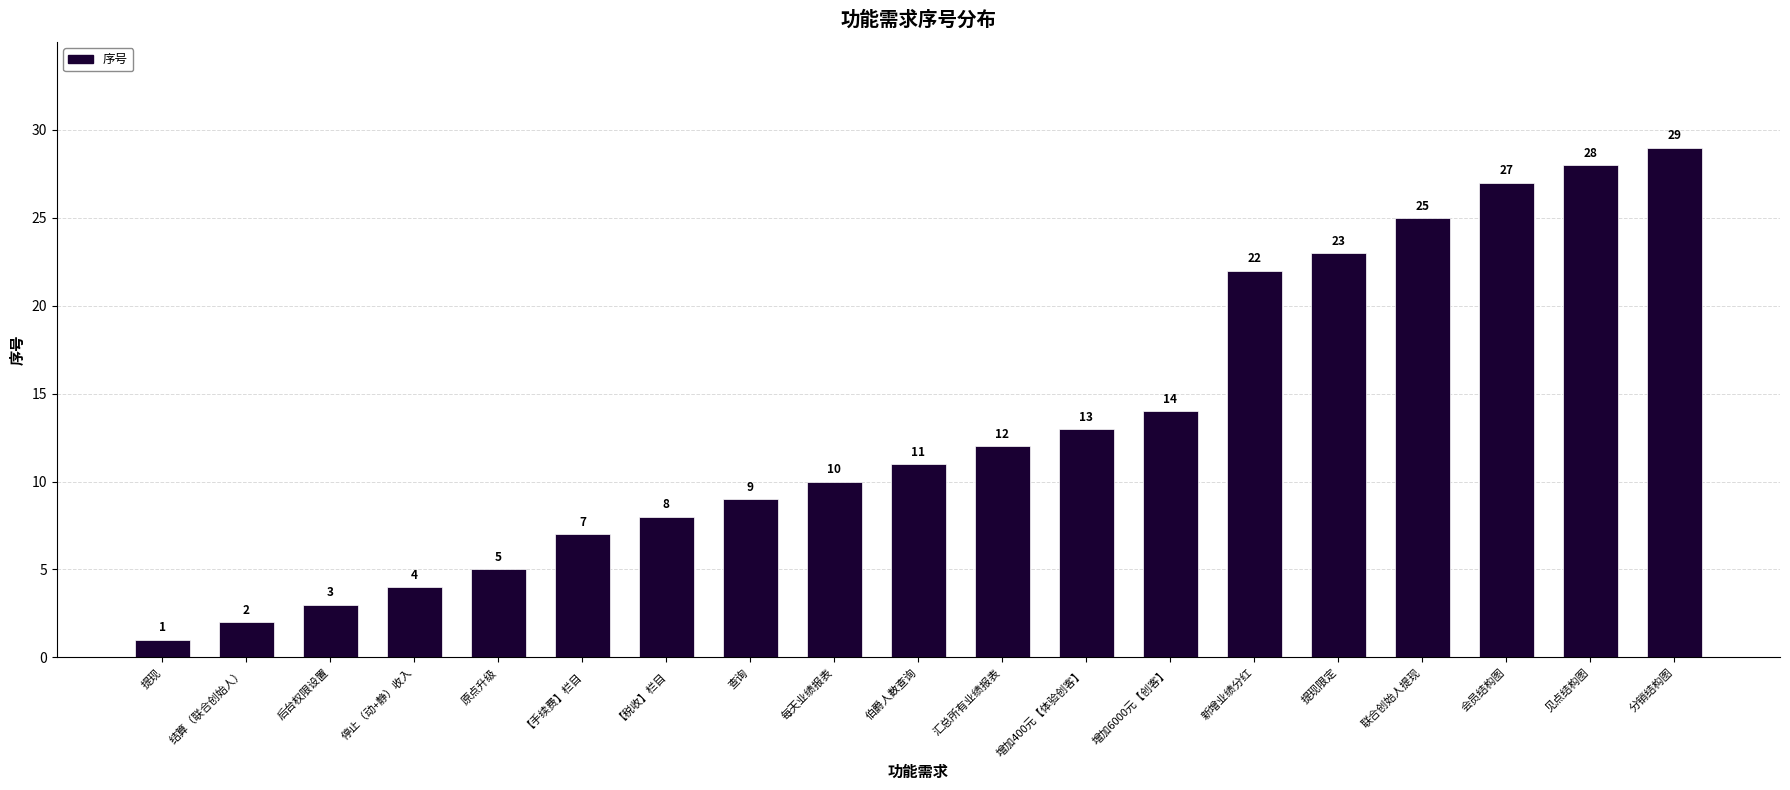

Read the value at 汇总所有业绩报表.

12